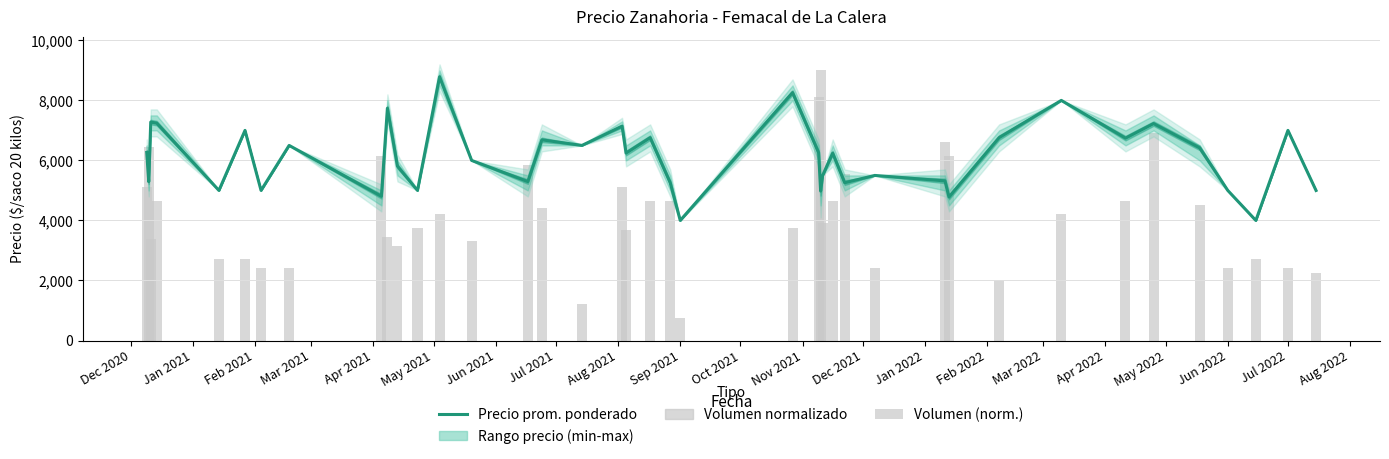

Reading left to right, list all the values displayed in this chart.

Precio prom. ponderado: 6265.0	5291.0	7278.0	7242.0	5000.0	7000.0	5000.0	6500.0	4805.0	7739.0	5810.0	5000.0	8786.0	6000.0	5295.0	6686.0	6500.0	7141.0	6245.0	6758.0	5258.0	4000.0	8260.0	6259.0	4979.0	5500.0	6242.0	5257.0	5500.0	5318.0	4780.0	6759.0	8000.0	6742.0	7228.0	6417.0	5000.0	4000.0	7000.0	5000.0
Volumen (norm.): 5100.0	6450.0	3375.0	4650.0	2700.0	2700.0	2400.0	2400.0	6150.0	3450.0	3150.0	3750.0	4200.0	3300.0	5850.0	4425.0	1200.0	5100.0	3675.0	4650.0	4650.0	750.0	3750.0	8100.0	9000.0	3900.0	4650.0	5550.0	2400.0	6600.0	6150.0	2025.0	4200.0	4650.0	6900.0	4500.0	2400.0	2700.0	2400.0	2250.0